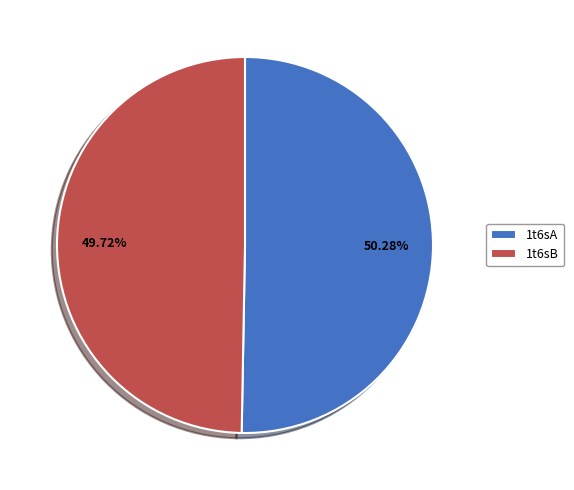

How many segments does this pie chart have?

2